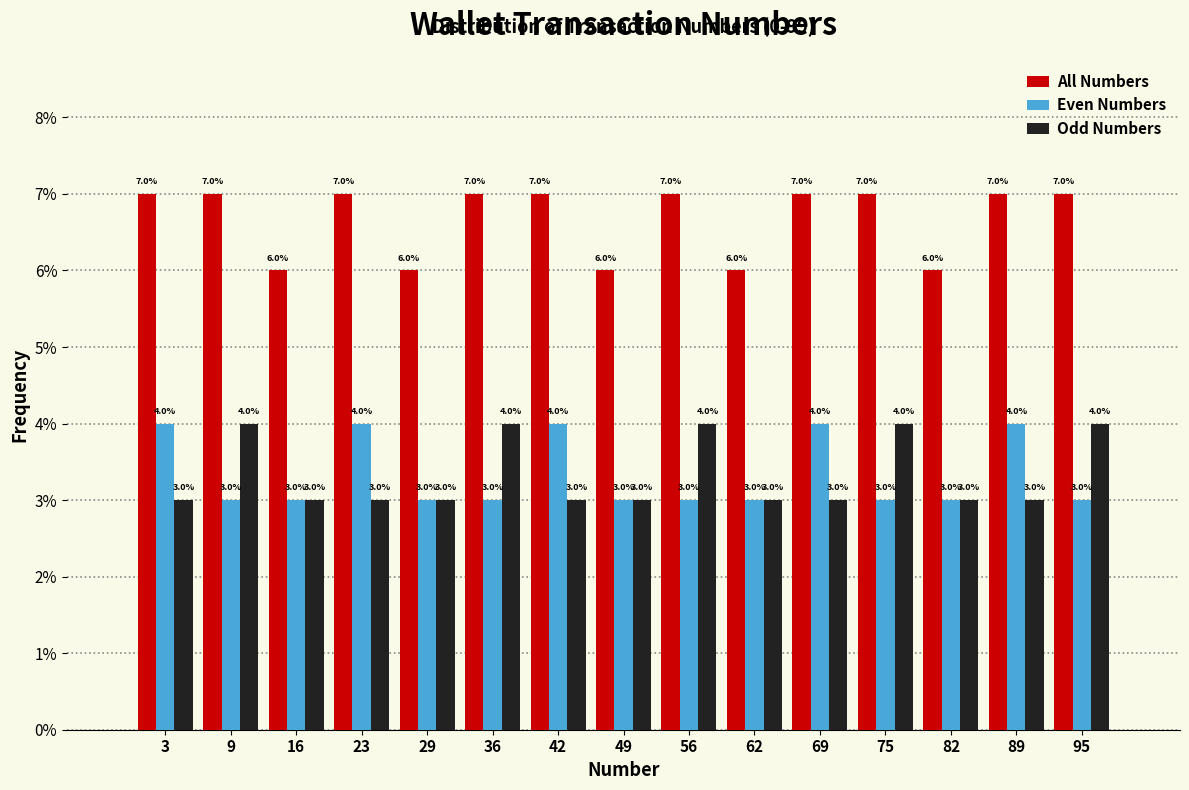

Reading left to right, list every range on the x-axis with the height of the bar of each series over it. The bar edges are not printed on the chart, so give them approximately, as read against the axis.

0.0 to 6.6: All Numbers=7.0	Even Numbers=4.0	Odd Numbers=3.0
6.6 to 13.2: All Numbers=7.0	Even Numbers=3.0	Odd Numbers=4.0
13.2 to 19.8: All Numbers=6.0	Even Numbers=3.0	Odd Numbers=3.0
19.8 to 26.4: All Numbers=7.0	Even Numbers=4.0	Odd Numbers=3.0
26.4 to 33.0: All Numbers=6.0	Even Numbers=3.0	Odd Numbers=3.0
33.0 to 39.6: All Numbers=7.0	Even Numbers=3.0	Odd Numbers=4.0
39.6 to 46.2: All Numbers=7.0	Even Numbers=4.0	Odd Numbers=3.0
46.2 to 52.8: All Numbers=6.0	Even Numbers=3.0	Odd Numbers=3.0
52.8 to 59.4: All Numbers=7.0	Even Numbers=3.0	Odd Numbers=4.0
59.4 to 66.0: All Numbers=6.0	Even Numbers=3.0	Odd Numbers=3.0
66.0 to 72.6: All Numbers=7.0	Even Numbers=4.0	Odd Numbers=3.0
72.6 to 79.2: All Numbers=7.0	Even Numbers=3.0	Odd Numbers=4.0
79.2 to 85.8: All Numbers=6.0	Even Numbers=3.0	Odd Numbers=3.0
85.8 to 92.4: All Numbers=7.0	Even Numbers=4.0	Odd Numbers=3.0
92.4 to 99.0: All Numbers=7.0	Even Numbers=3.0	Odd Numbers=4.0